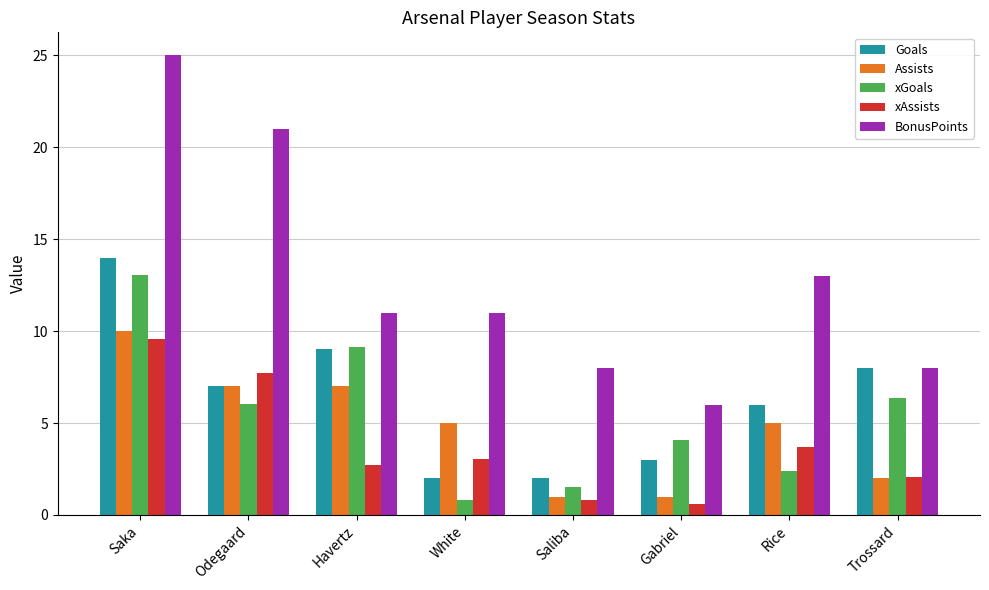

How many bars are there in each group?

5